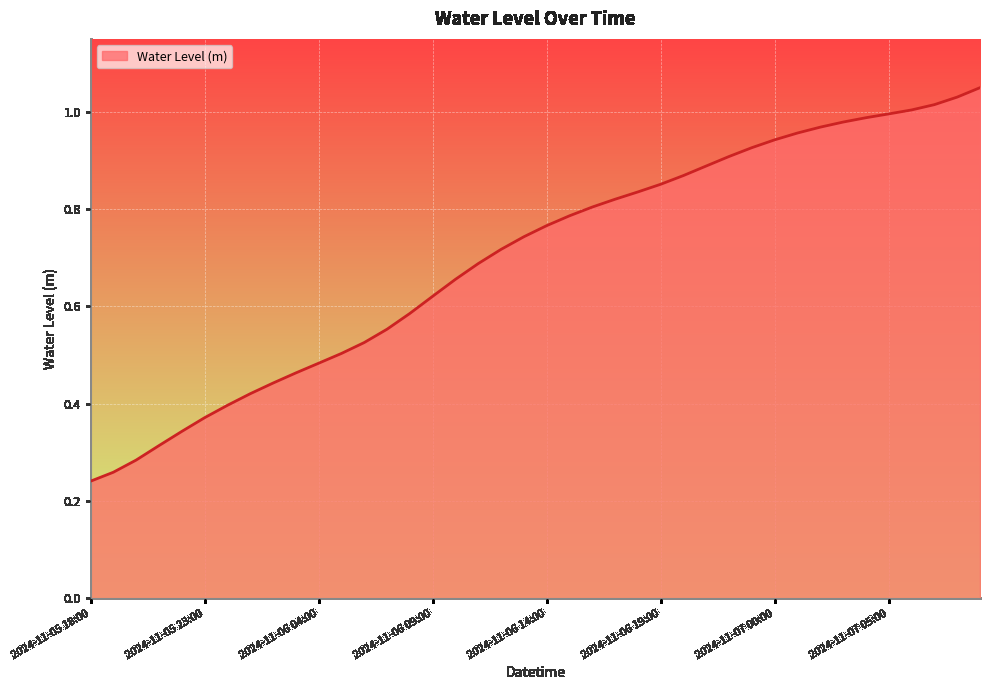

What is the value of the 24th point from the left?

0.8